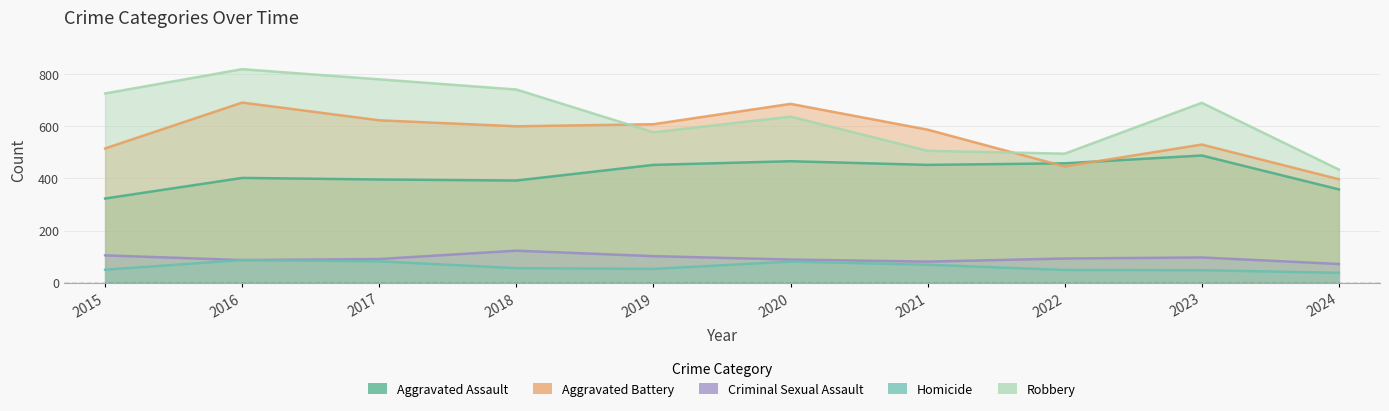

True or false: Robbery and Criminal Sexual Assault cross at least once.

False